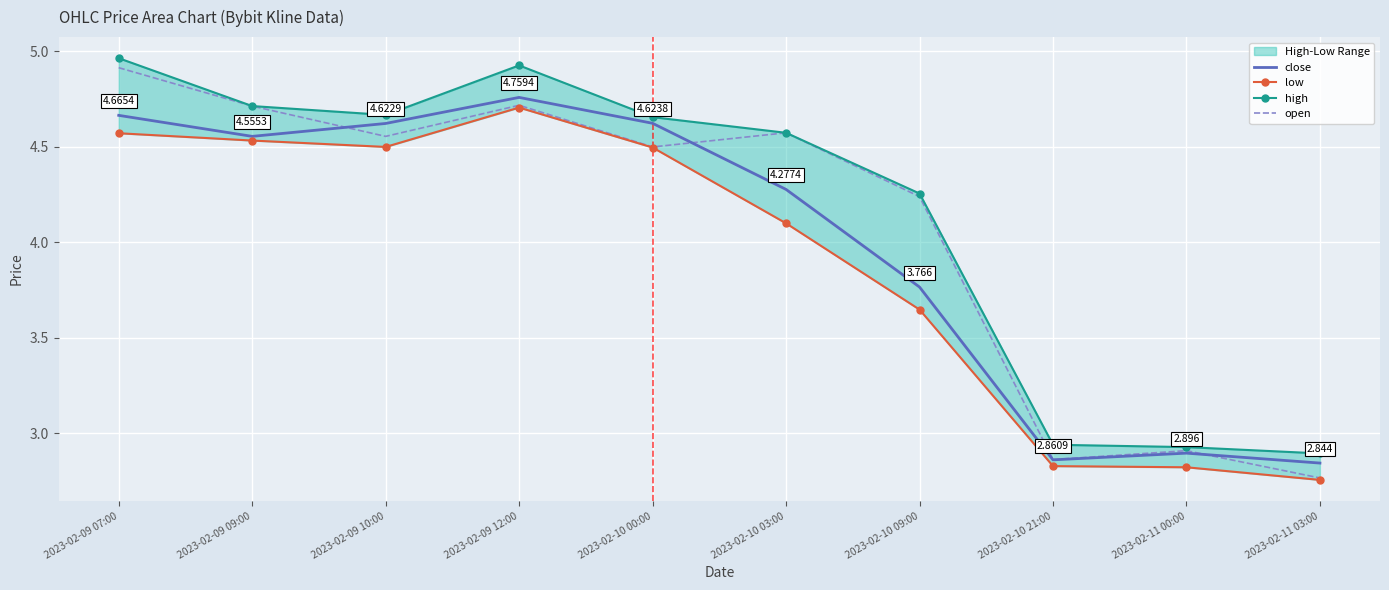

Reading left to right, transcribe all the data shown in this chart.

close: 2023-02-09 07:00=4.7	2023-02-09 09:00=4.6	2023-02-09 10:00=4.6	2023-02-09 12:00=4.8	2023-02-10 00:00=4.6	2023-02-10 03:00=4.3	2023-02-10 09:00=3.8	2023-02-10 21:00=2.9	2023-02-11 00:00=2.9	2023-02-11 03:00=2.8
low: 2023-02-09 07:00=4.6	2023-02-09 09:00=4.5	2023-02-09 10:00=4.5	2023-02-09 12:00=4.7	2023-02-10 00:00=4.5	2023-02-10 03:00=4.1	2023-02-10 09:00=3.6	2023-02-10 21:00=2.8	2023-02-11 00:00=2.8	2023-02-11 03:00=2.8
high: 2023-02-09 07:00=5.0	2023-02-09 09:00=4.7	2023-02-09 10:00=4.7	2023-02-09 12:00=4.9	2023-02-10 00:00=4.7	2023-02-10 03:00=4.6	2023-02-10 09:00=4.3	2023-02-10 21:00=2.9	2023-02-11 00:00=2.9	2023-02-11 03:00=2.9
open: 2023-02-09 07:00=4.9	2023-02-09 09:00=4.7	2023-02-09 10:00=4.6	2023-02-09 12:00=4.7	2023-02-10 00:00=4.5	2023-02-10 03:00=4.6	2023-02-10 09:00=4.2	2023-02-10 21:00=2.9	2023-02-11 00:00=2.9	2023-02-11 03:00=2.8